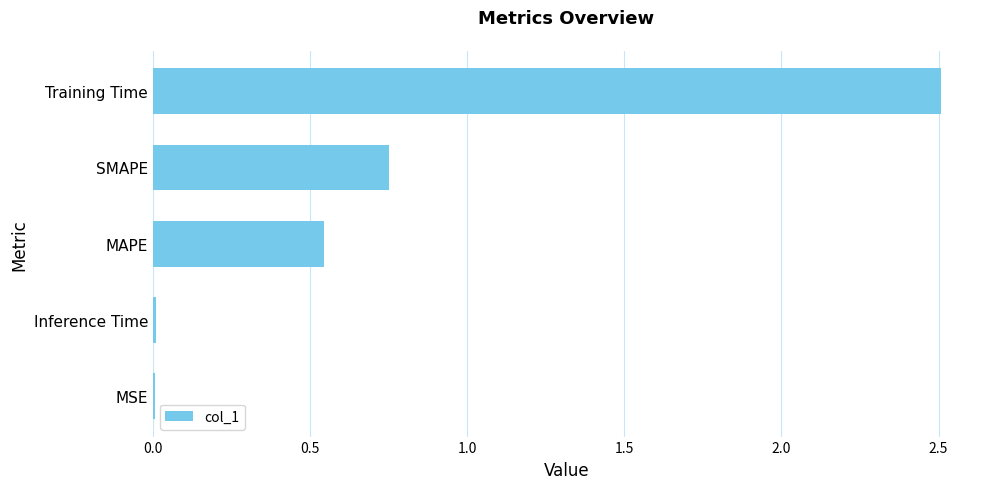

What is the sum of all values?

3.8